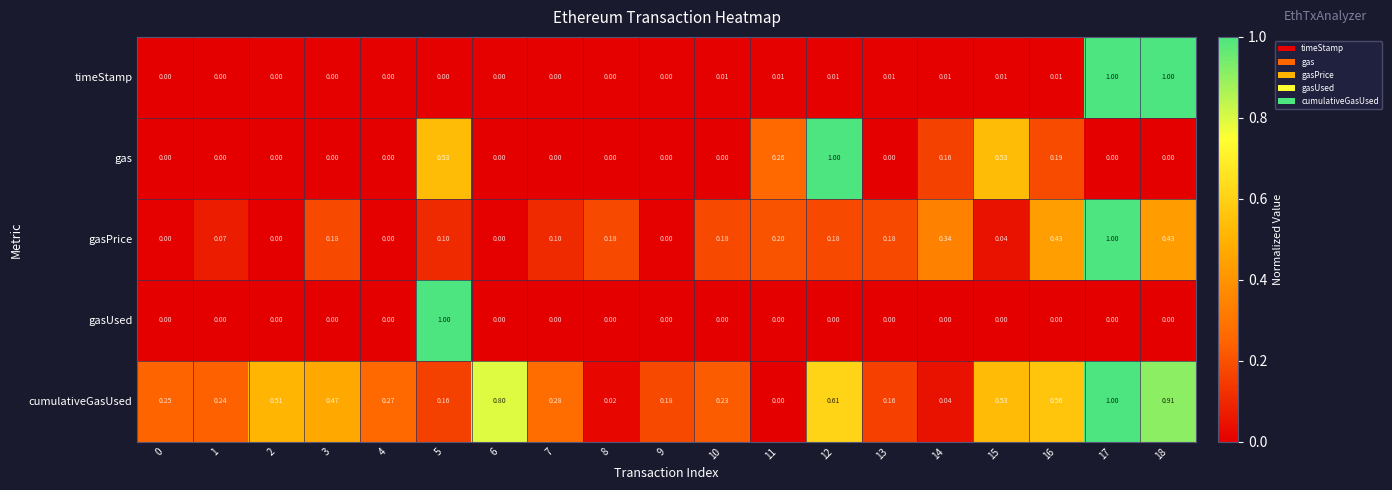

Which series changed the most between 8 and 17?

timeStamp